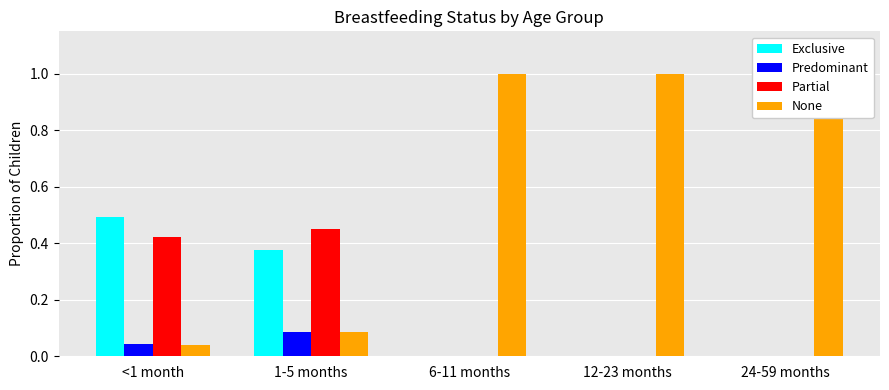

True or false: Partial has a value of 0.2 at <1 month.

False